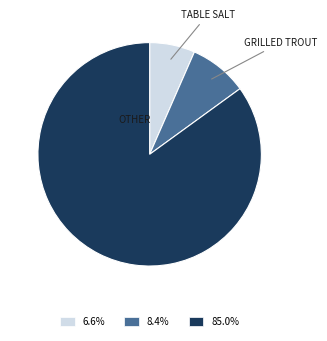

Does any single category account for the majority?

Yes